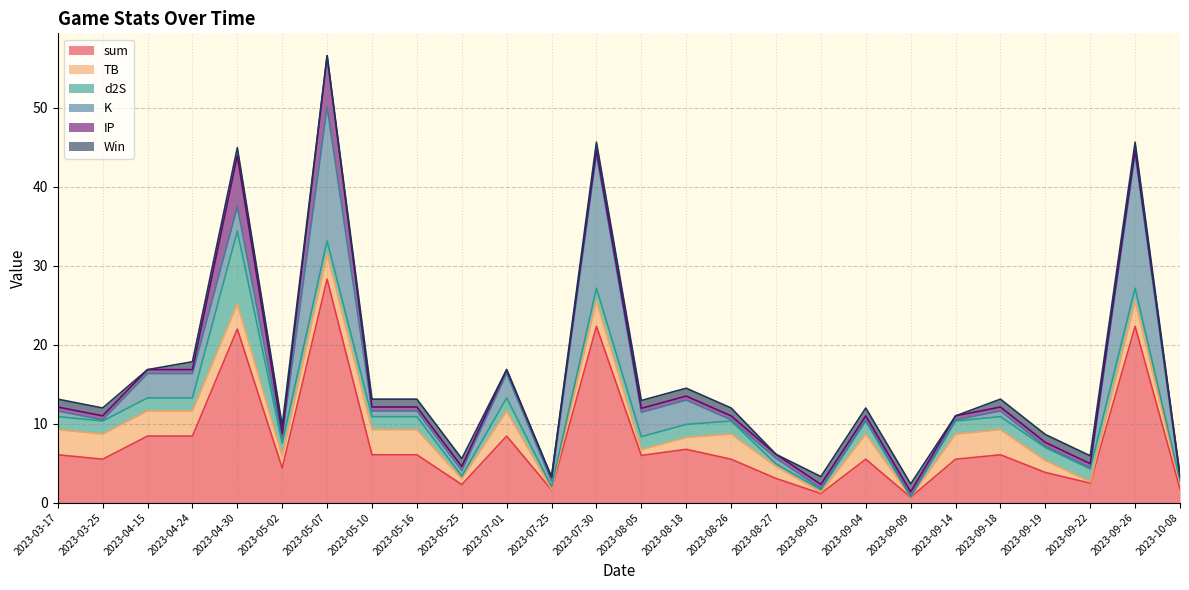

What is the value of the d2S point at the 5th from the left?

9.2